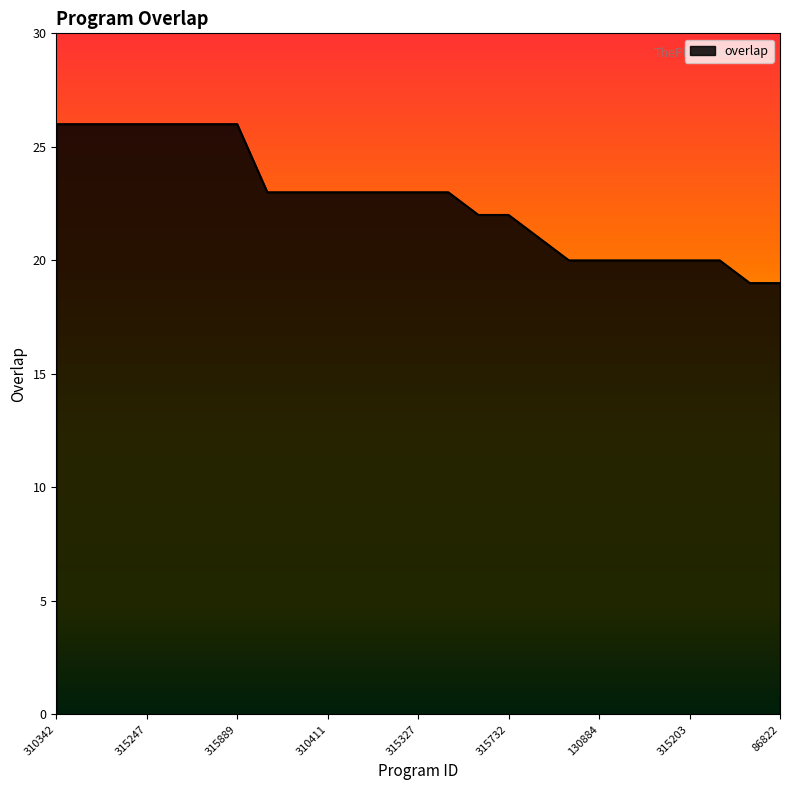

What is the maximum value shown in the chart?

26